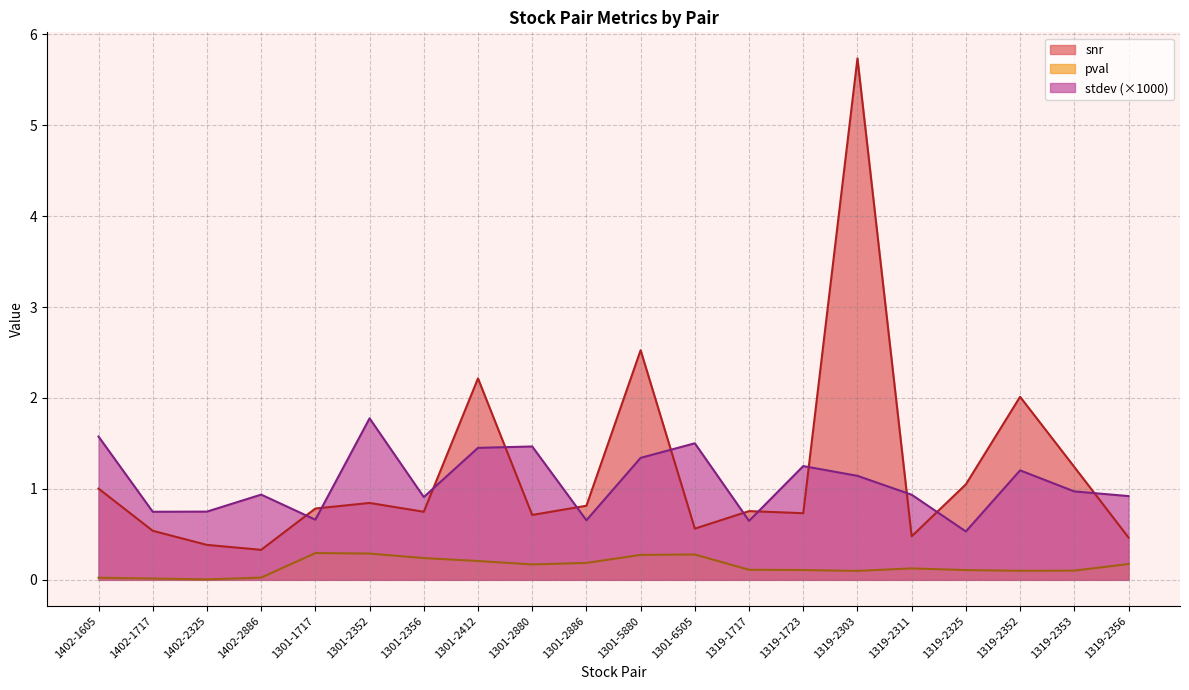

Where is pval nearest to the value 0?

1402-2325